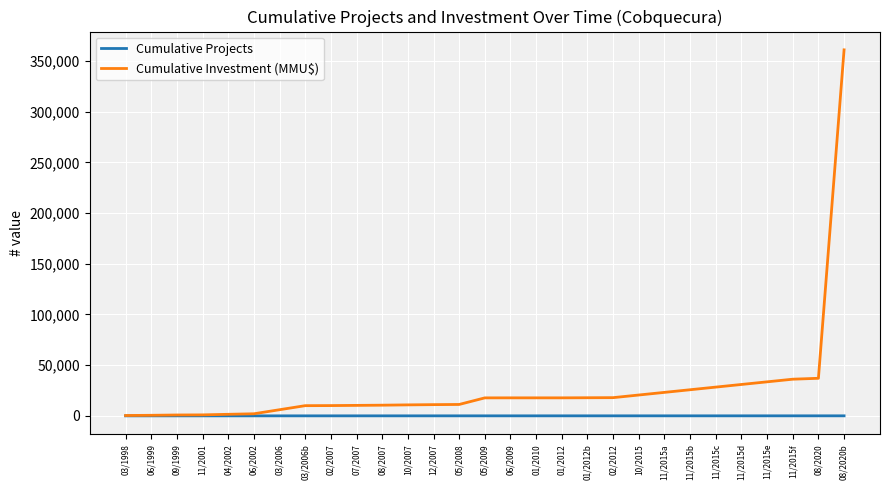

What is the difference between the Cumulative Projects values at 05/2008 and 02/2007?

5